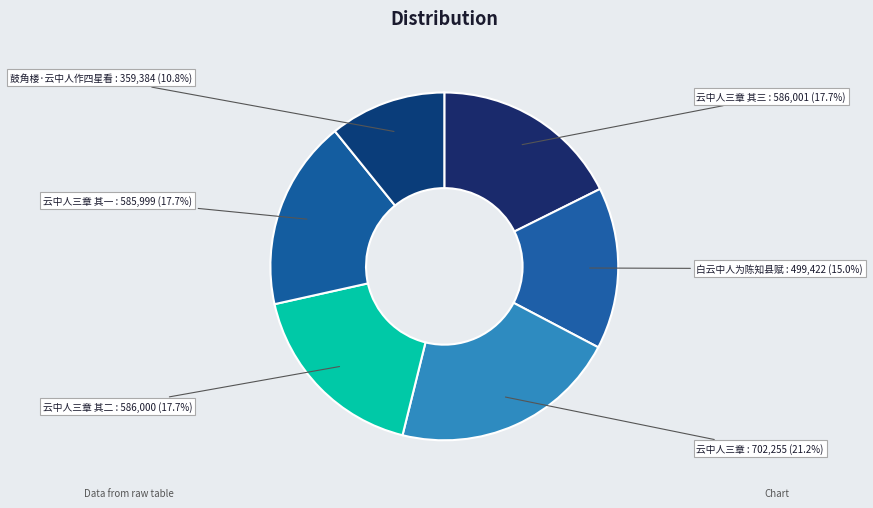

How many slices are in this pie chart?

6